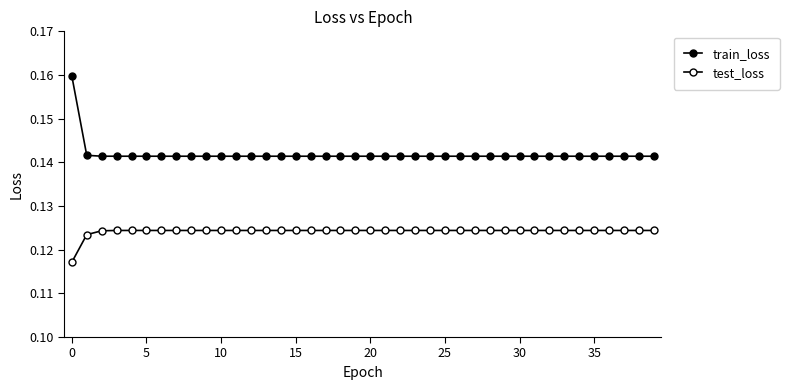

What is the value of the train_loss point at the 39th from the left?

0.1